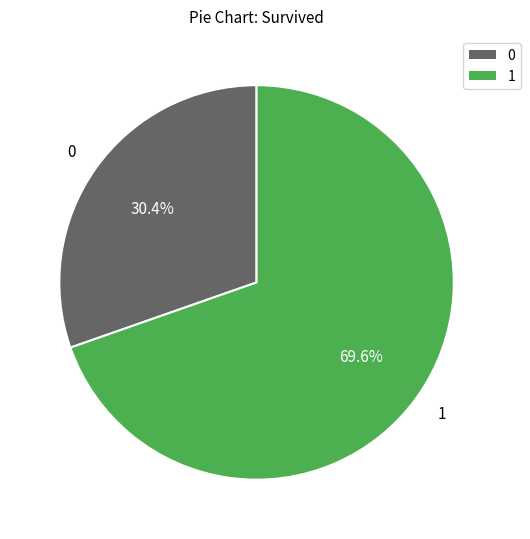

How many slices are in this pie chart?

2